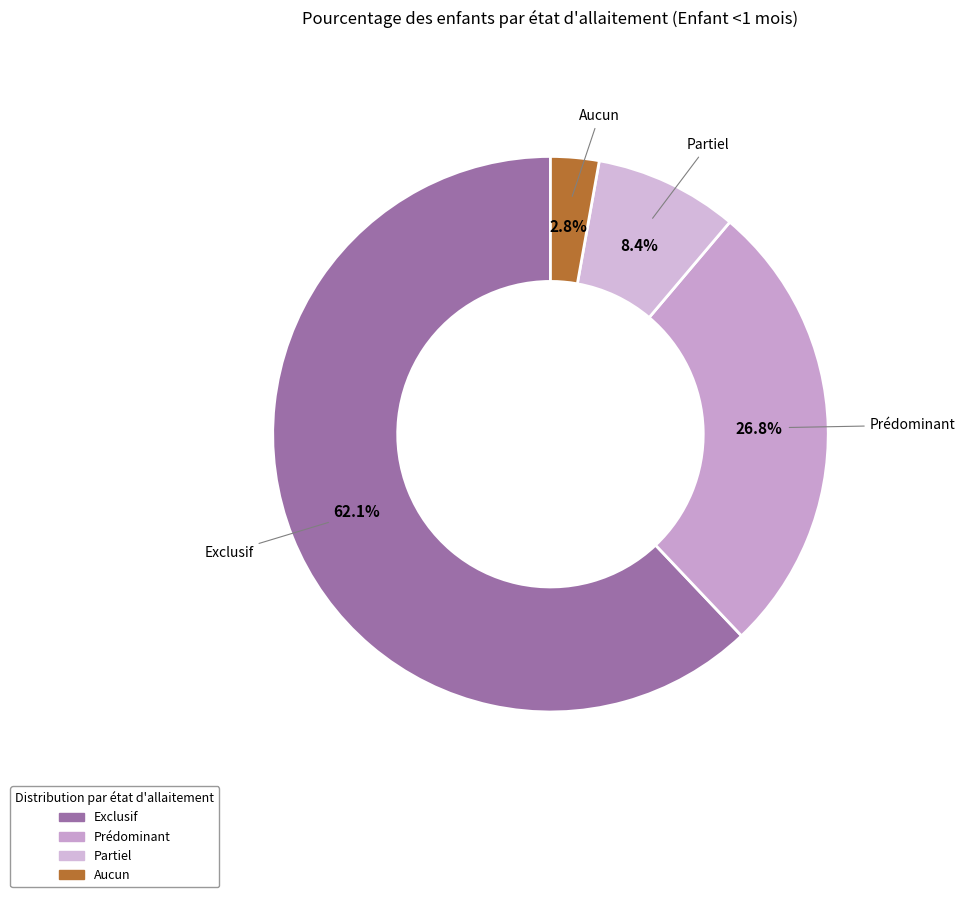

How many slices are in this pie chart?

4